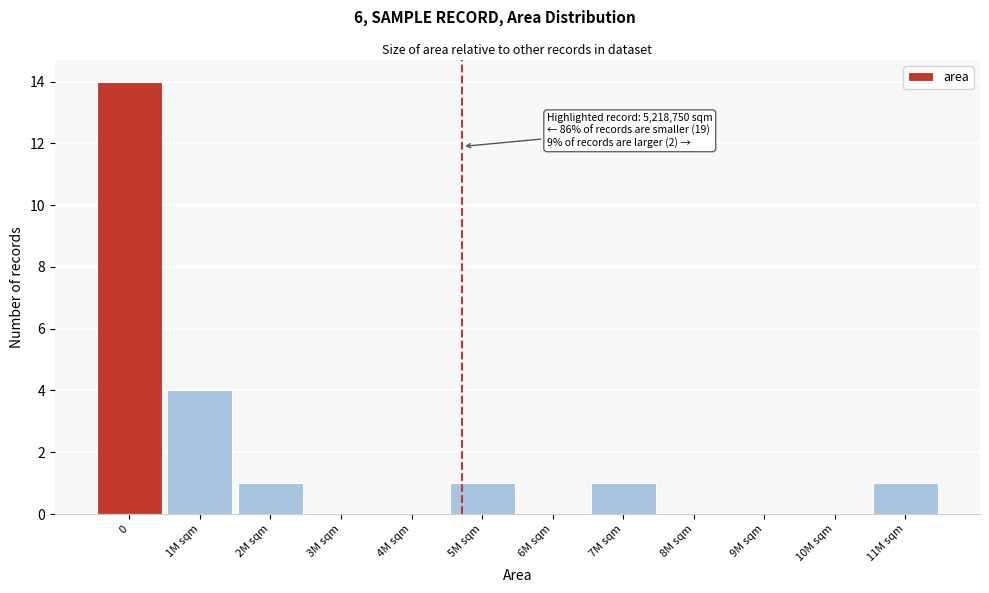

Reading left to right, what are all the values shown in this chart?

0=14	1M sqm=4	2M sqm=1	3M sqm=0	4M sqm=0	5M sqm=1	6M sqm=0	7M sqm=1	8M sqm=0	9M sqm=0	10M sqm=0	11M sqm=1